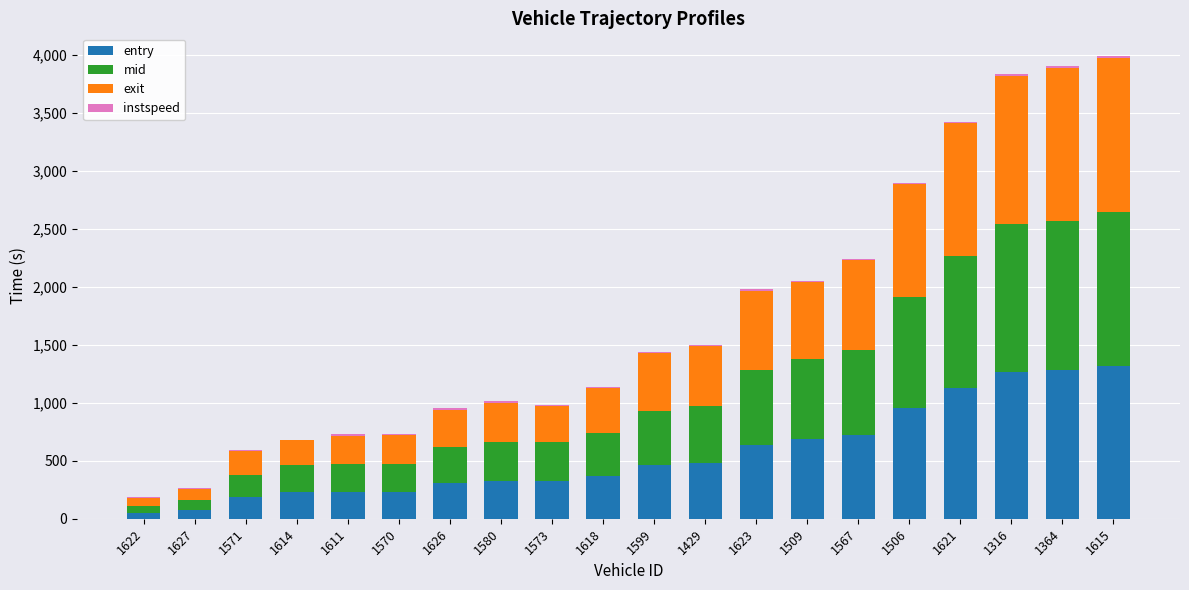

What is the maximum value for entry?

1315.3